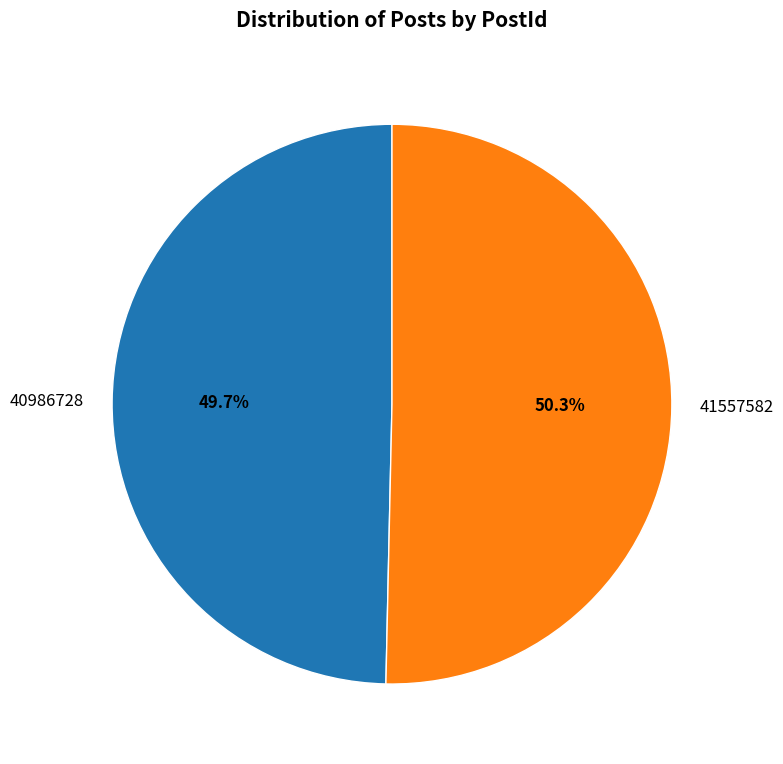

To the nearest percent, what is the average slice percentage?

50%